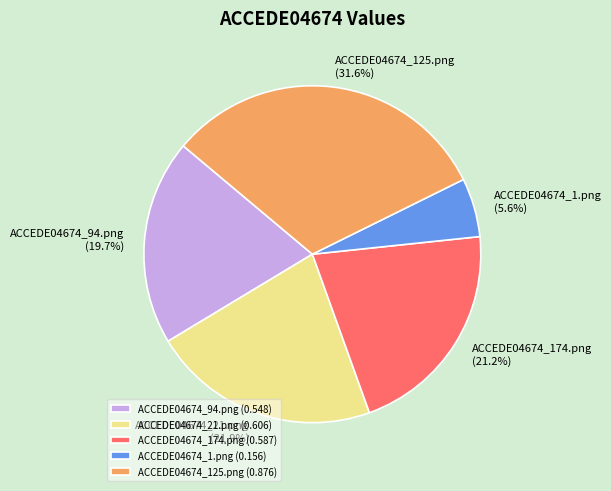

How many slices are in this pie chart?

5